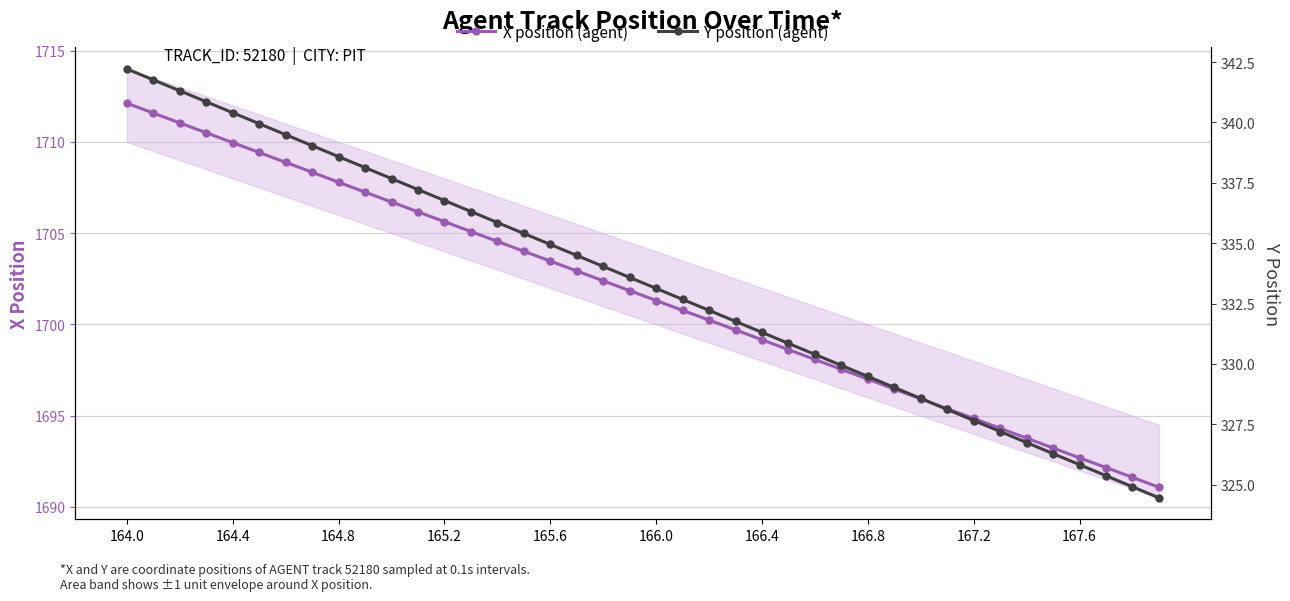

What position from the right is 30?

10